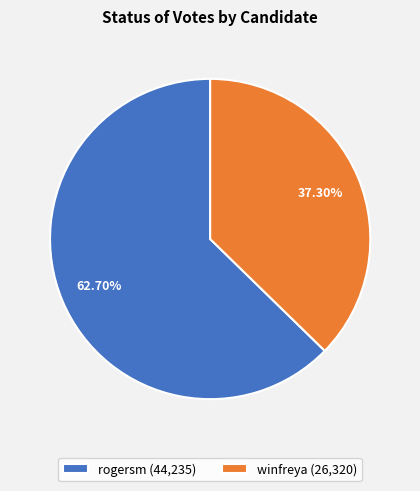

Count the number of slices in the pie.

2